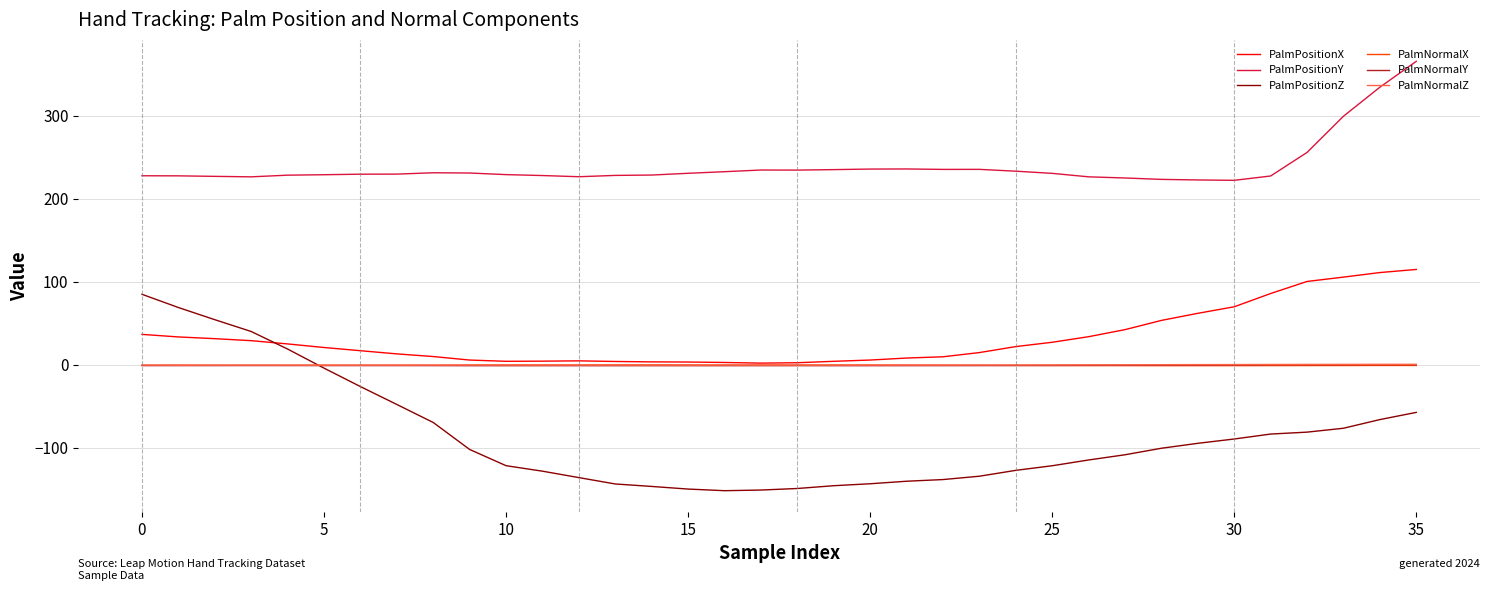

True or false: PalmNormalZ and PalmPositionY intersect in this chart.

False